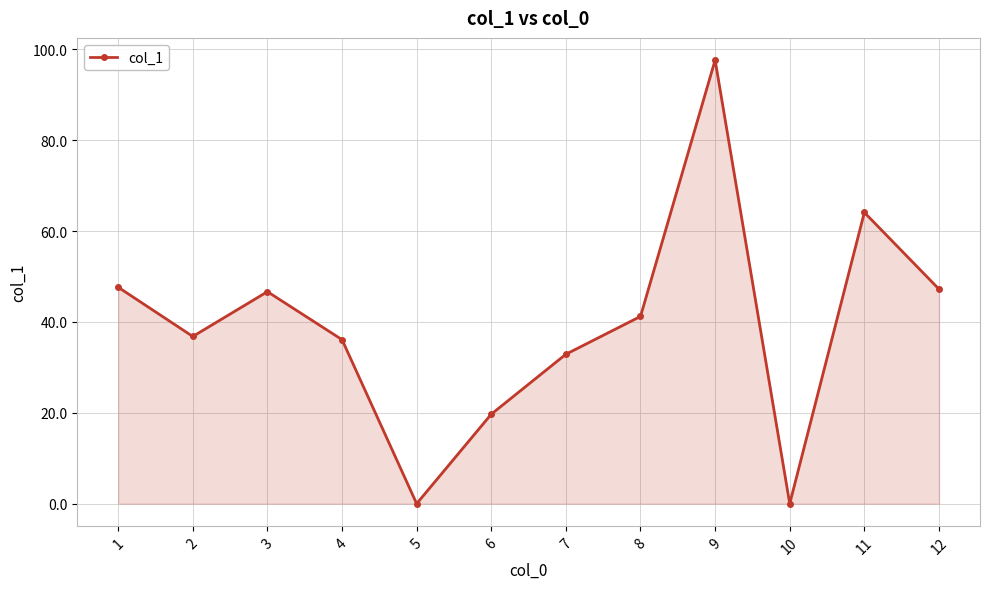

What is the maximum value shown in the chart?

97.6